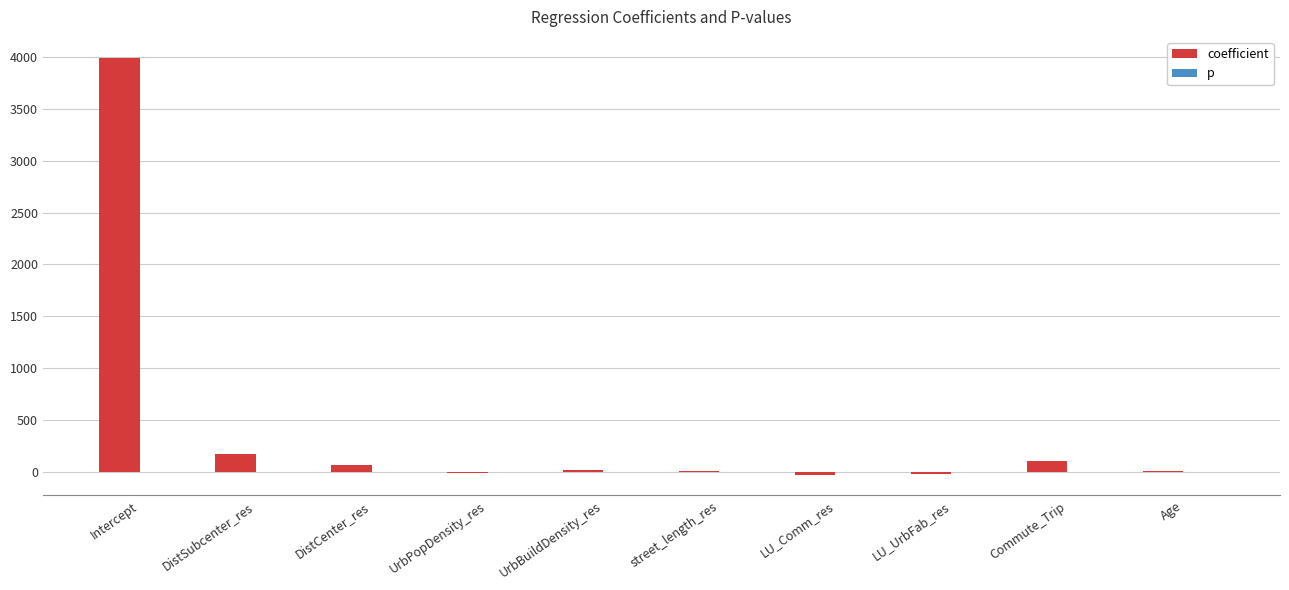

Where is coefficient nearest to the value 1983?

DistSubcenter_res